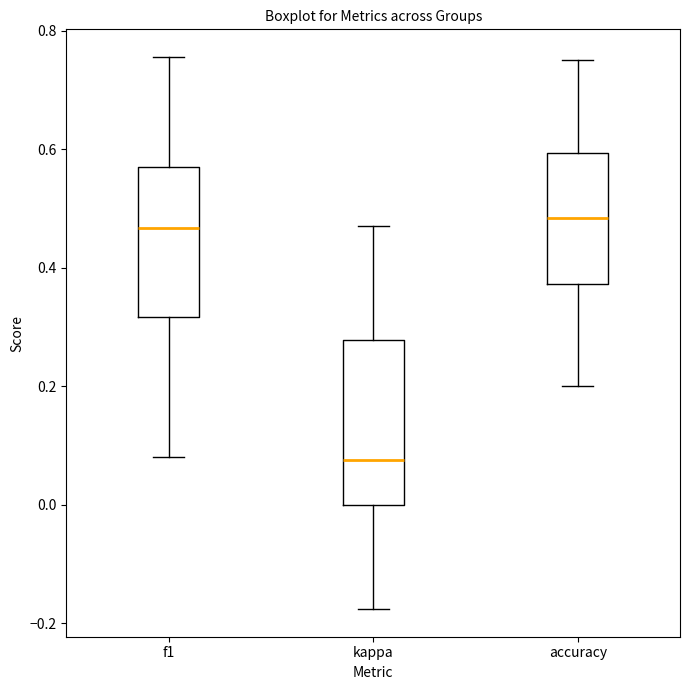

Comparing the boxes themselves (not the whiskers), which one is the tallest?

kappa